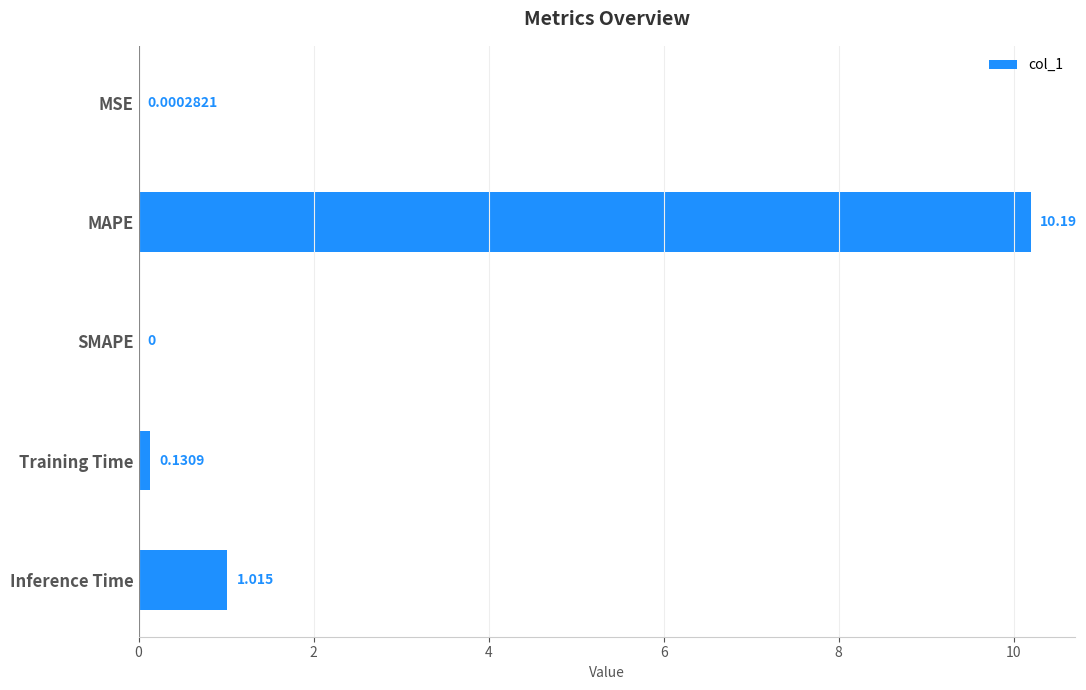

Which has a higher value, Inference Time or Training Time?

Inference Time